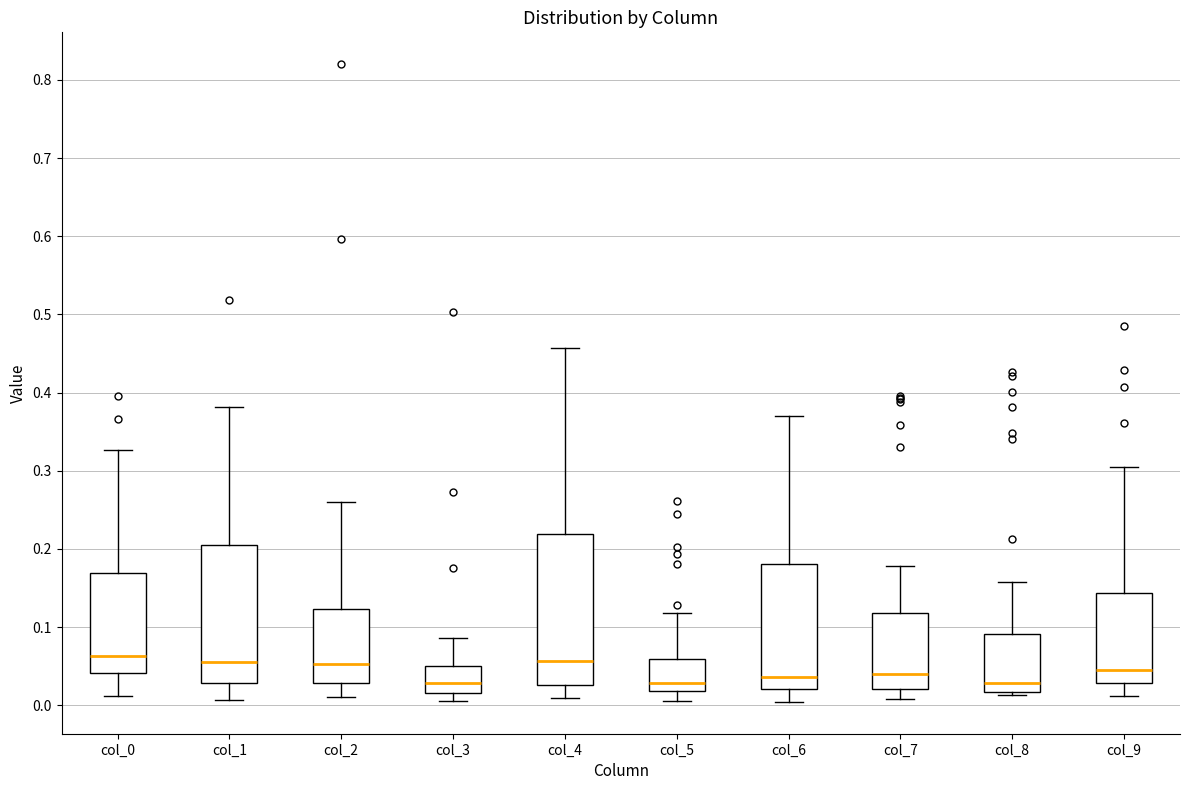

Comparing the boxes themselves (not the whiskers), which one is the tallest?

col_4